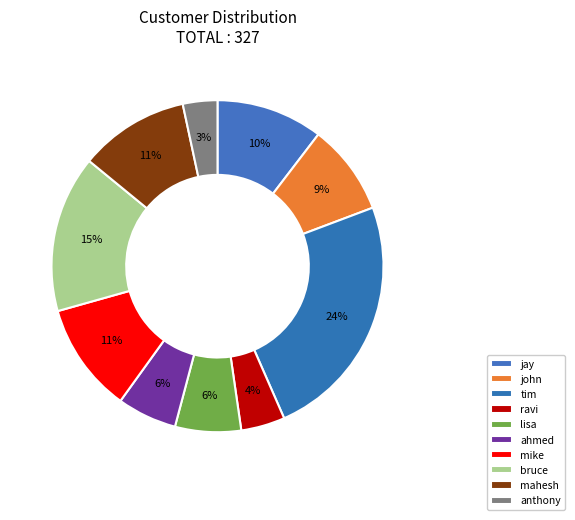

To the nearest percent, what is the difference between the largest and smallest slice percentages?

21%